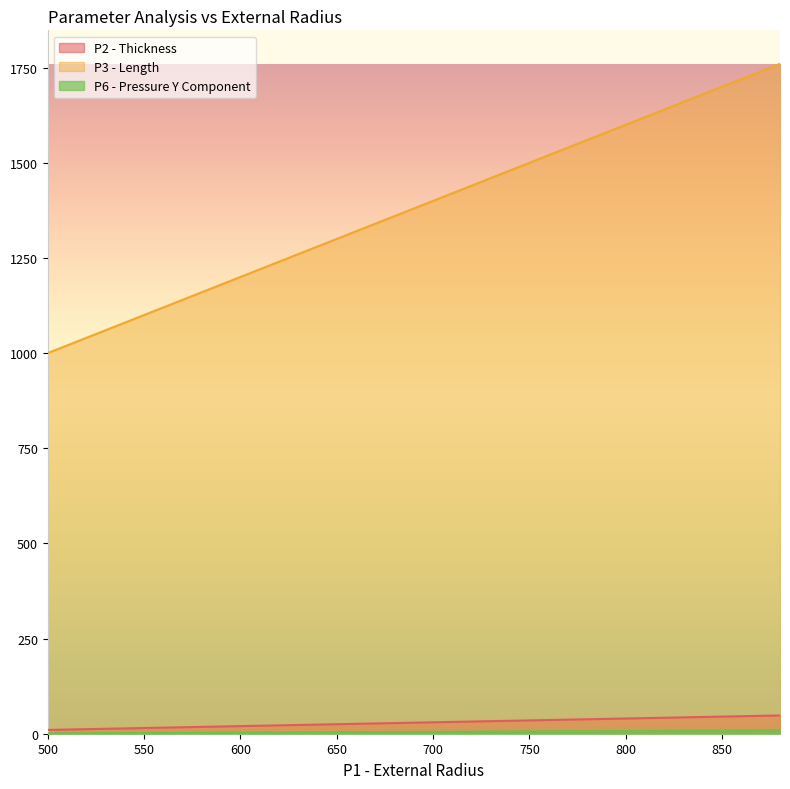

Does the chart have visible grid lines?

No